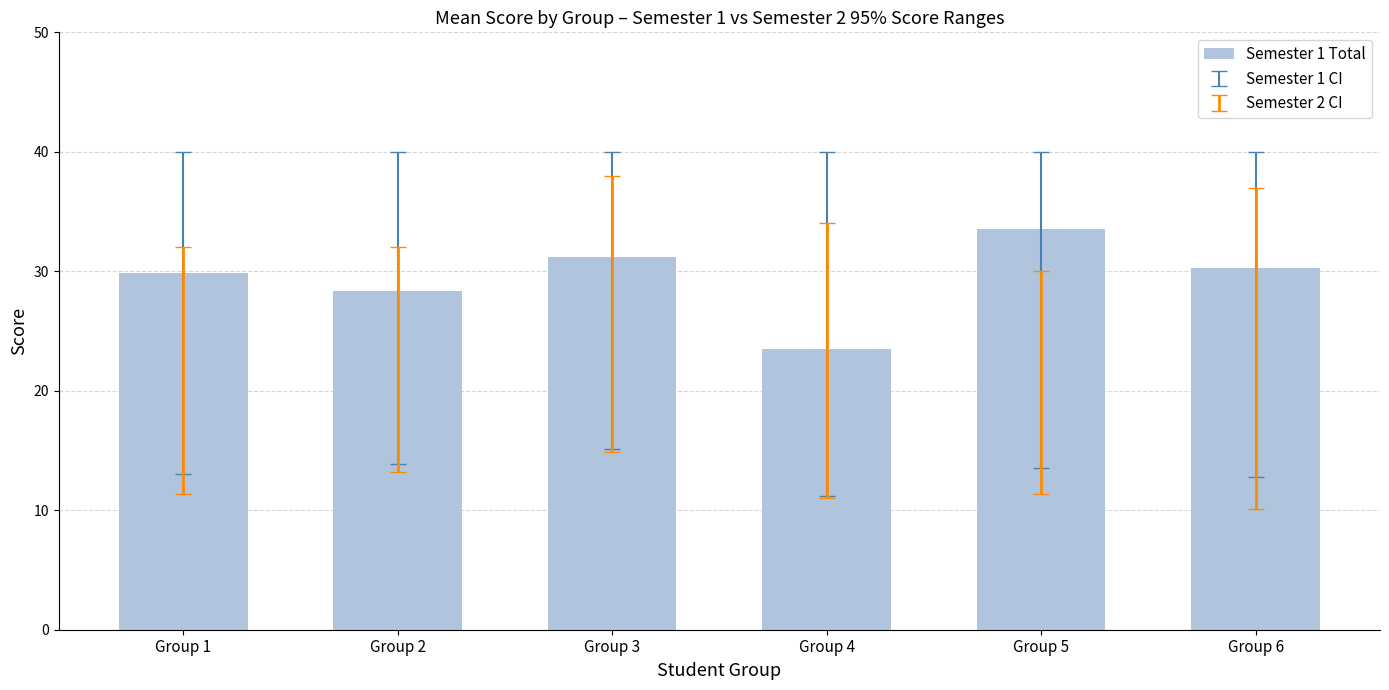

How many distinct data groups are displayed?

1